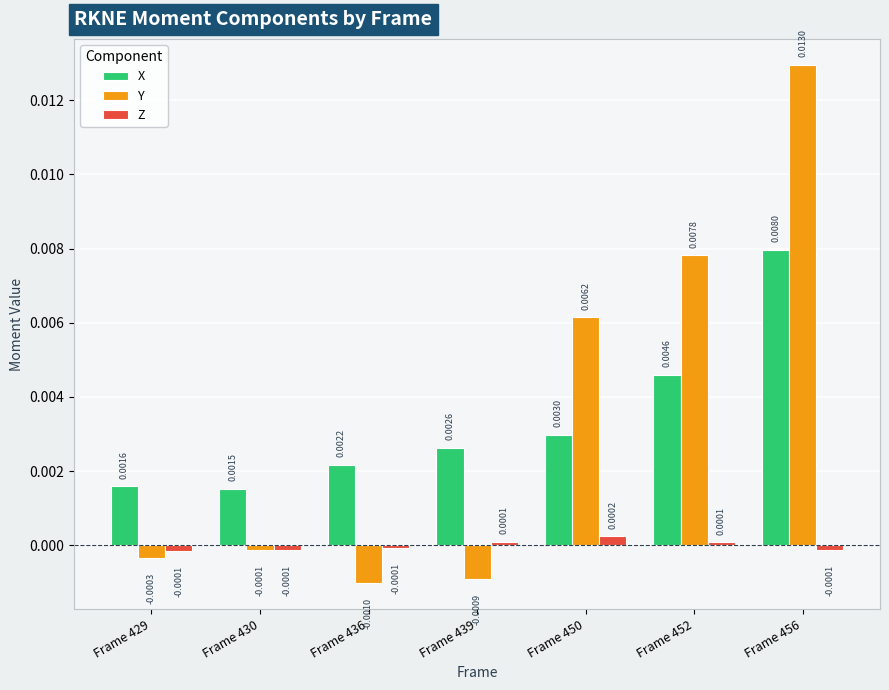

At which category is the sum across all series the highest?

Frame 456